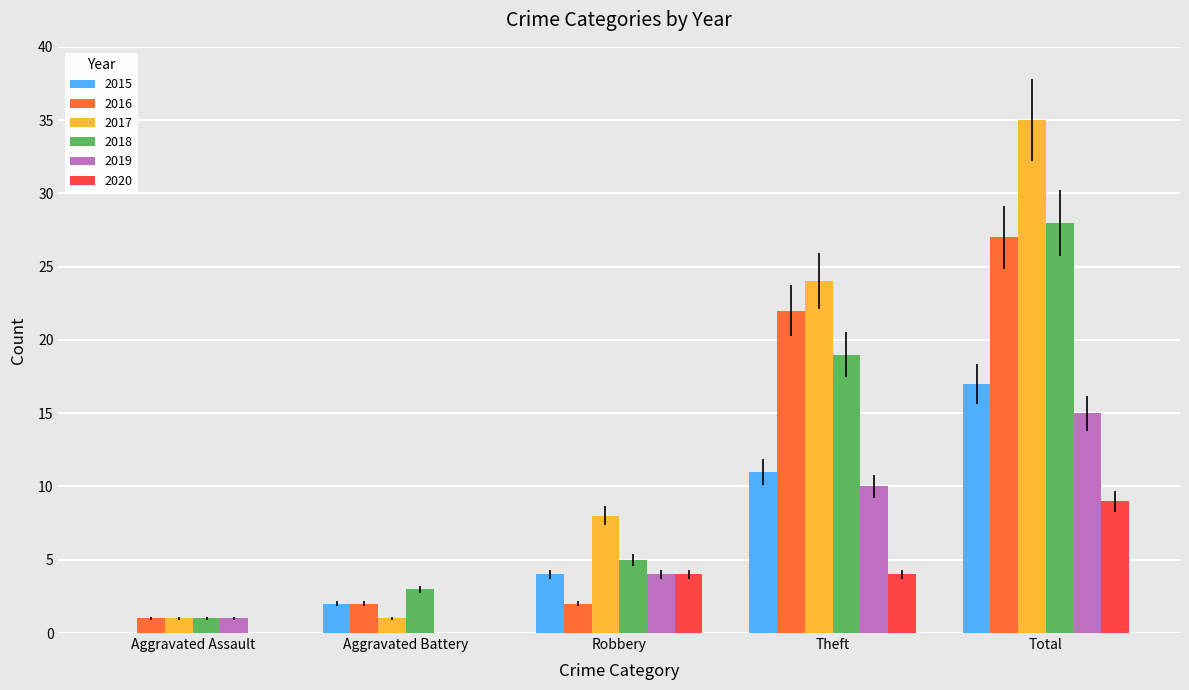

At which label is 2018 closest to 14?

Theft